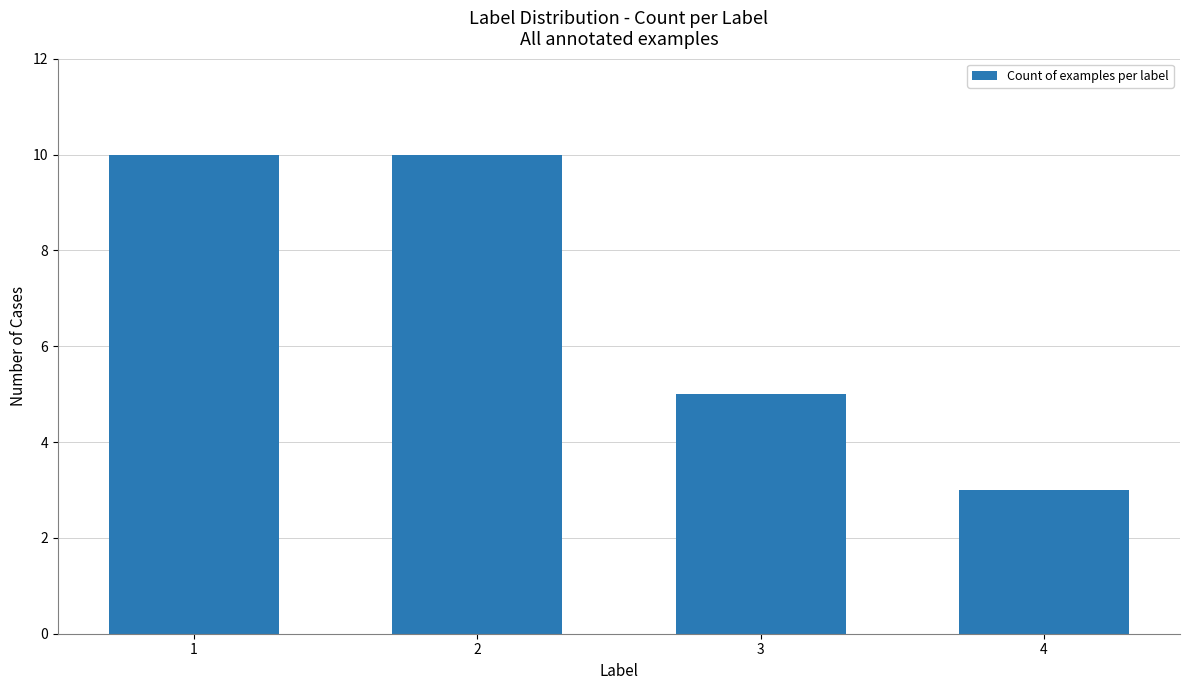

What is the ratio of the value at 3 to the value at 1?

0.5